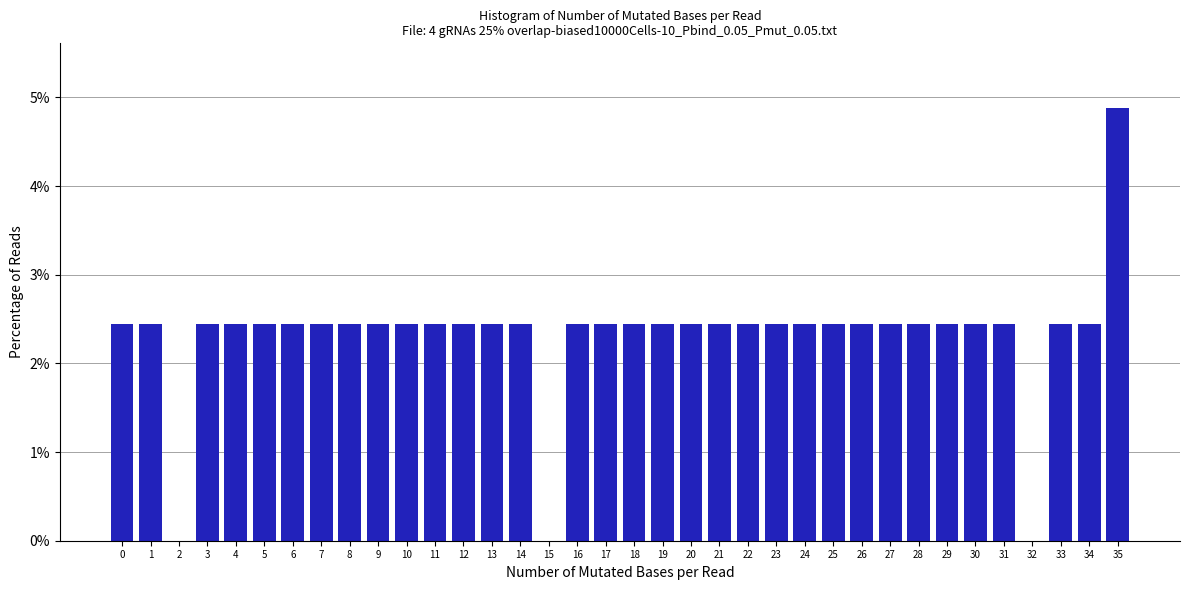

Read the value at 26.

2.4